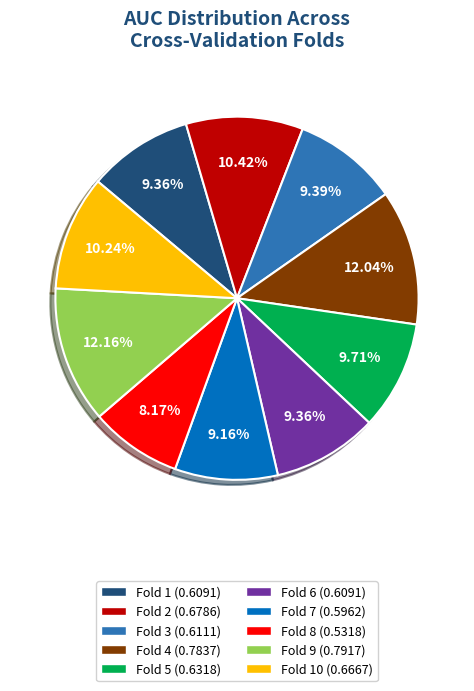

Is there a majority slice in this chart?

No